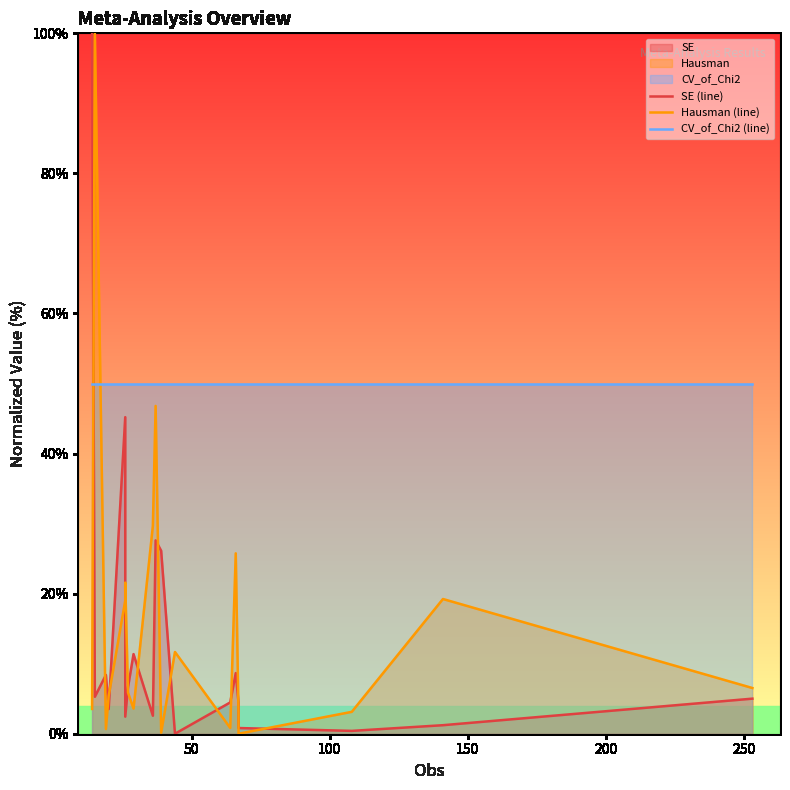

How many intersections are there between CV_of_Chi2 (line) and Hausman (line)?

2